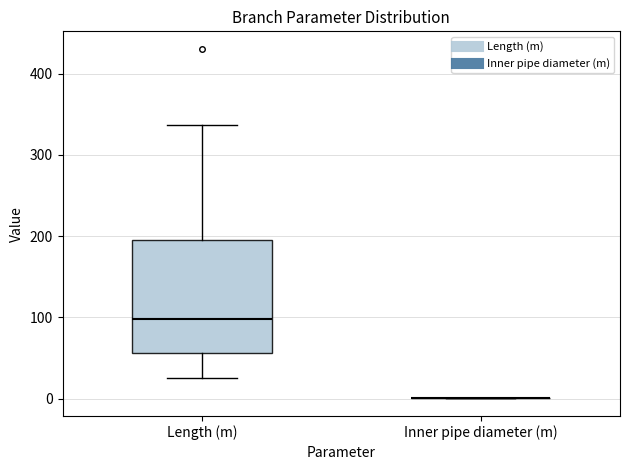

Reading left to right, read every box against the y-axis: the position of its median line, the range the box covers, and the ends of its whiskers. The values are not printed on the chart, so give them approximately, as read against the axis.

Length (m): median 100, box 60 to 200, whiskers 30 to 340
Inner pipe diameter (m): box collapsed to a line at 0, whiskers 0 to 0